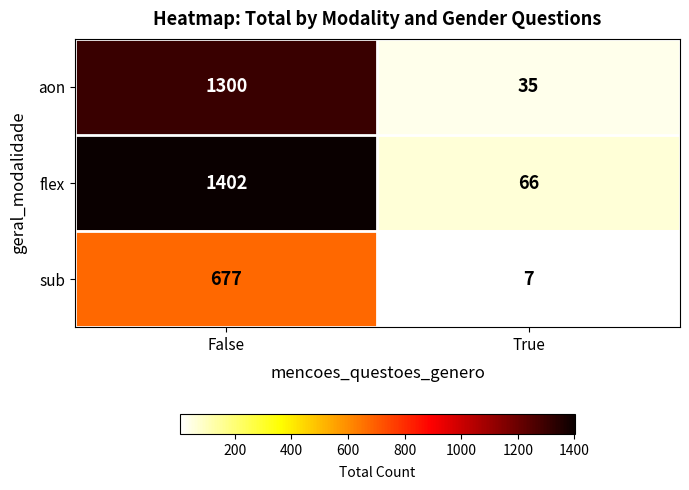

Reading left to right, transcribe all the data shown in this chart.

aon: False=1300	True=35
flex: False=1402	True=66
sub: False=677	True=7